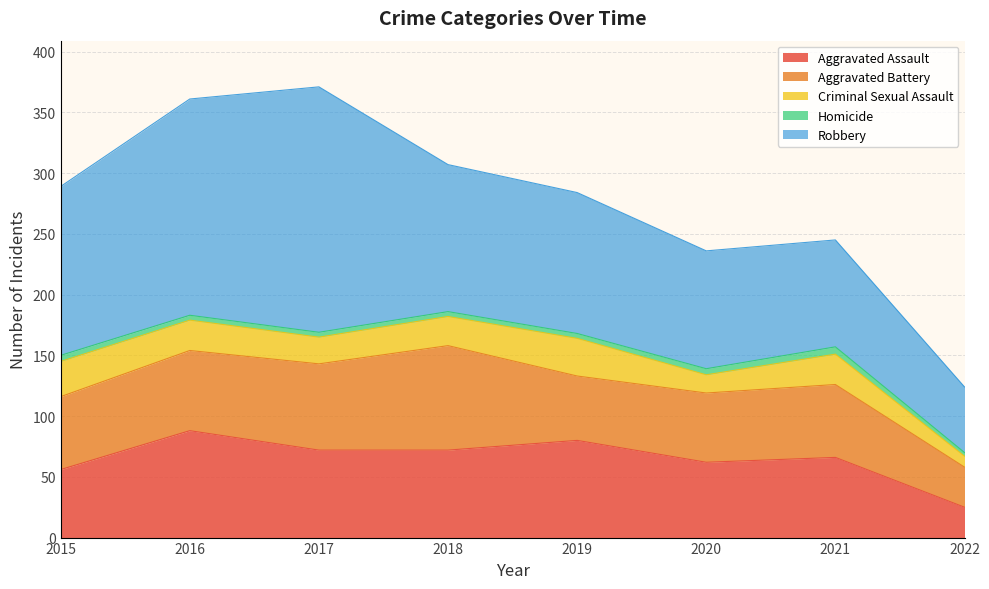

Read the Homicide value at 2016.

4